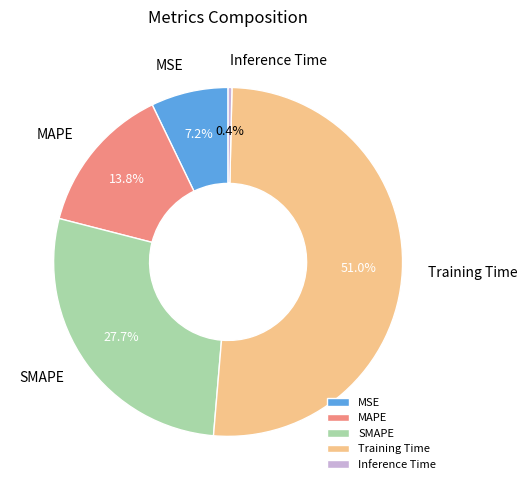

Combined, do Training Time and Inference Time account for over 50%?

Yes